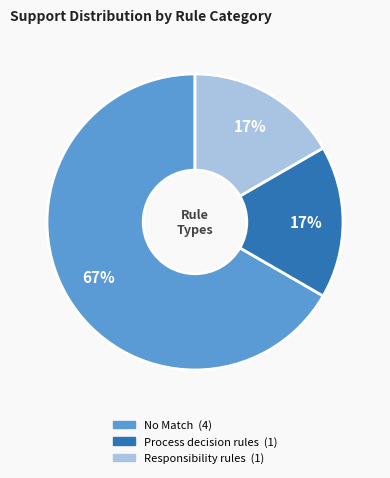

True or false: Process decision rules accounts for 17% of the total.

True